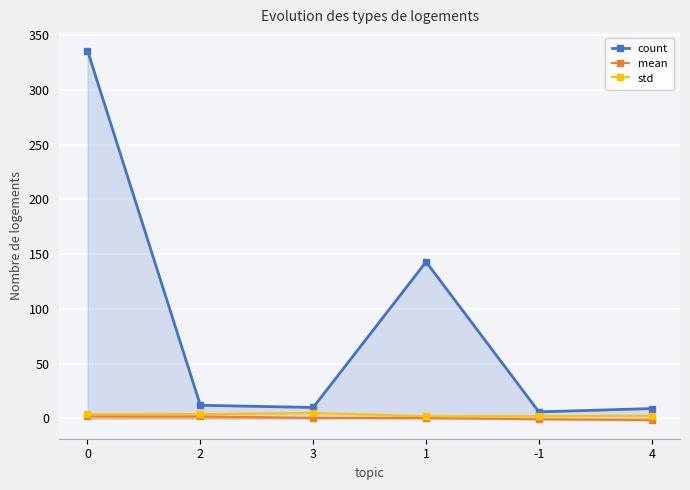

True or false: count and mean intersect in this chart.

False